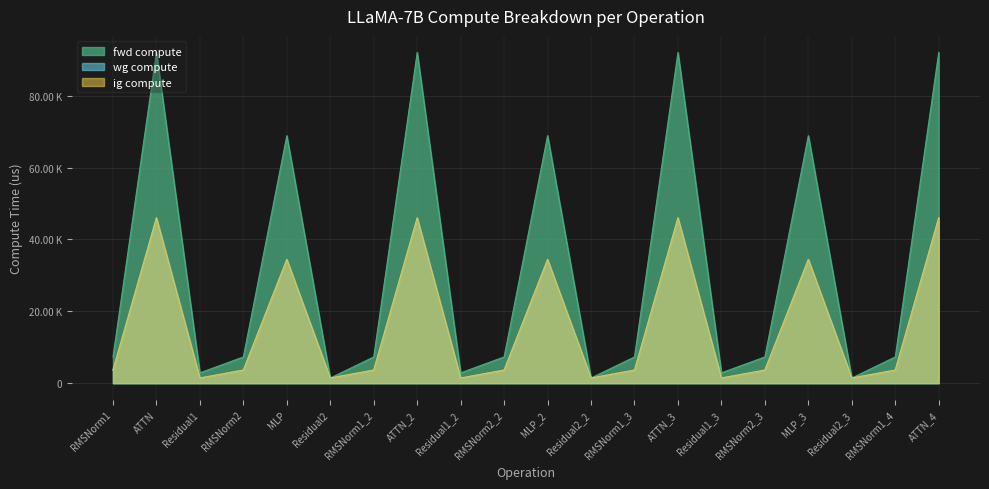

True or false: ig compute has a value of 46017.1 at ATTN_4.

True